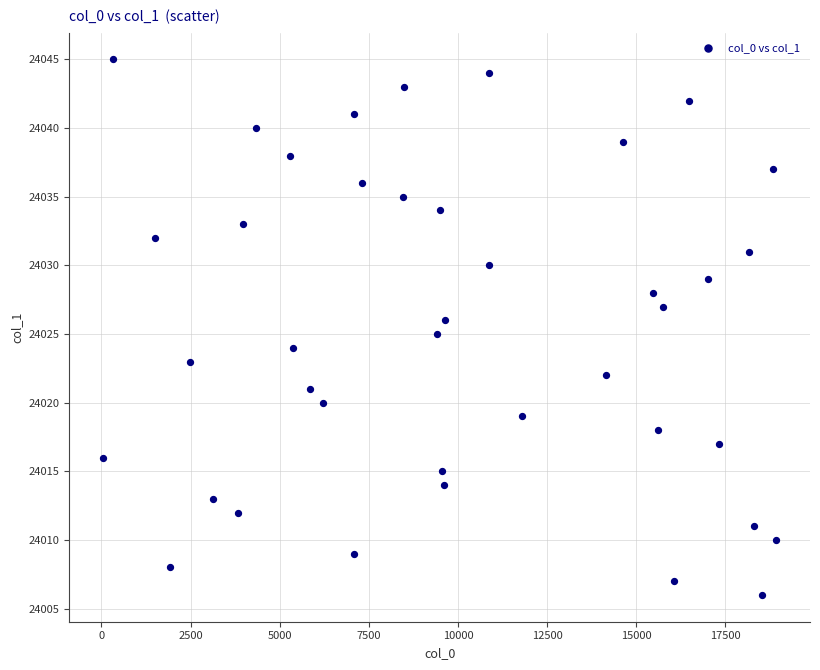

What is the range of Y values (max minus min)?

39